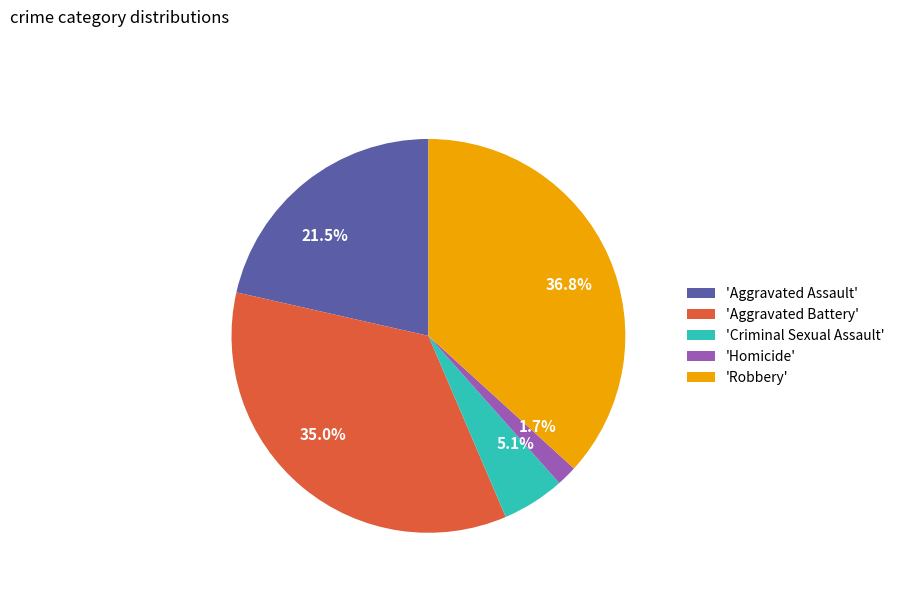

Is there a majority slice in this chart?

No